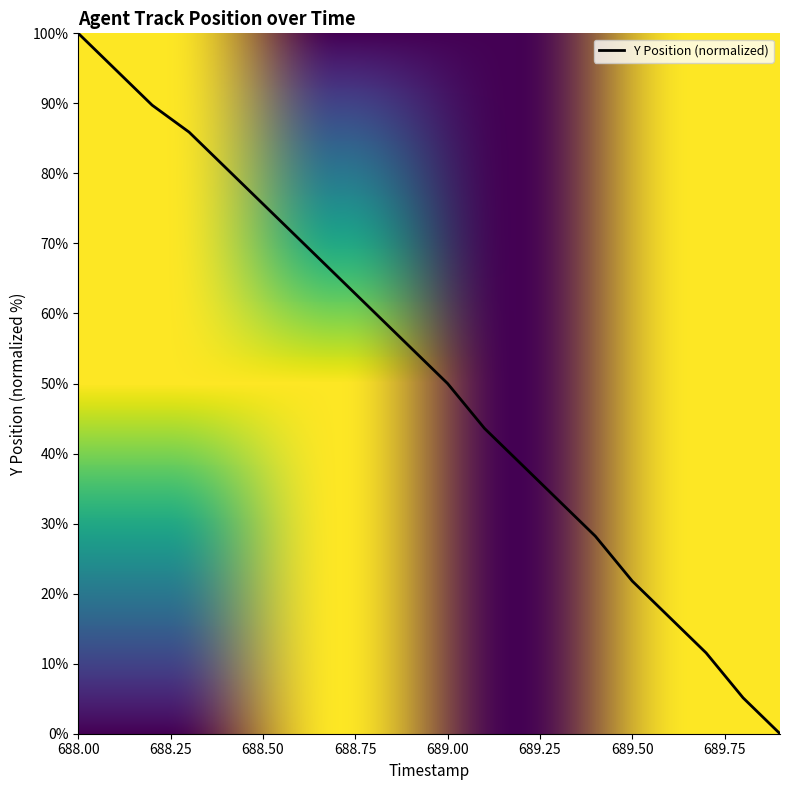

What is the maximum value shown in the chart?

100.0